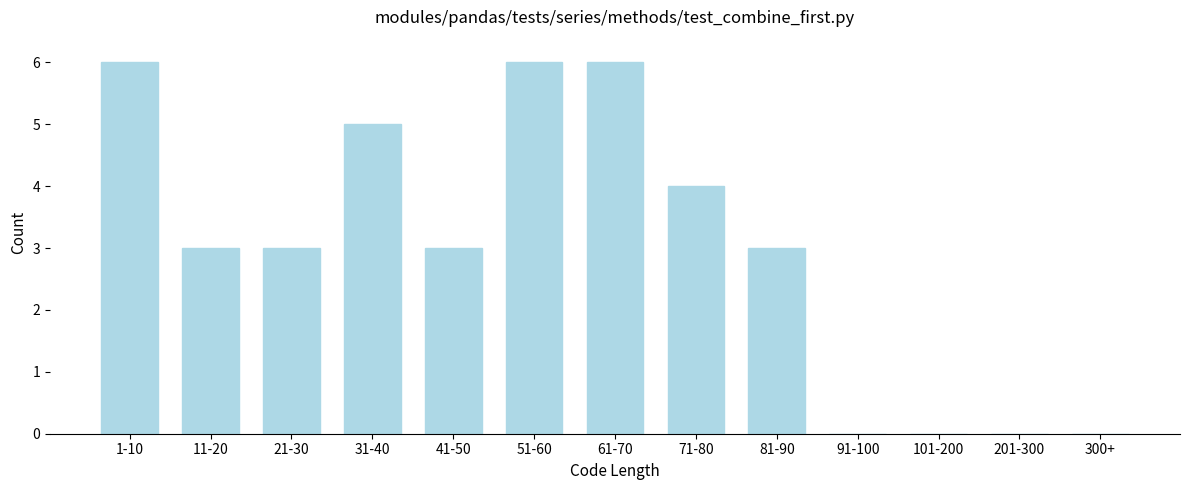

Reading right to left, transcribe all the data shown in this chart.

300+=0	201-300=0	101-200=0	91-100=0	81-90=3	71-80=4	61-70=6	51-60=6	41-50=3	31-40=5	21-30=3	11-20=3	1-10=6